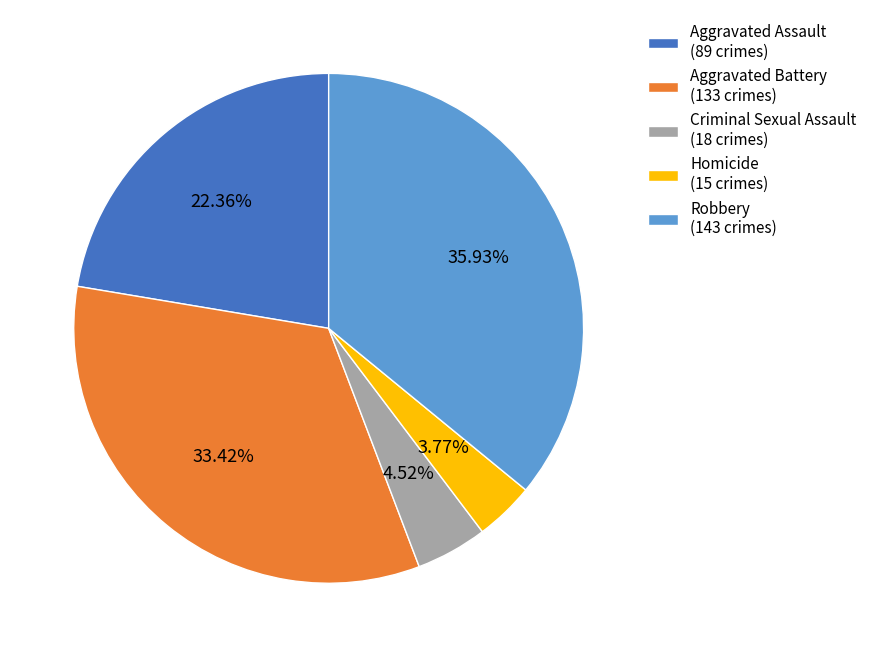

To the nearest percent, what percentage of the pie is Aggravated Assault?

22%